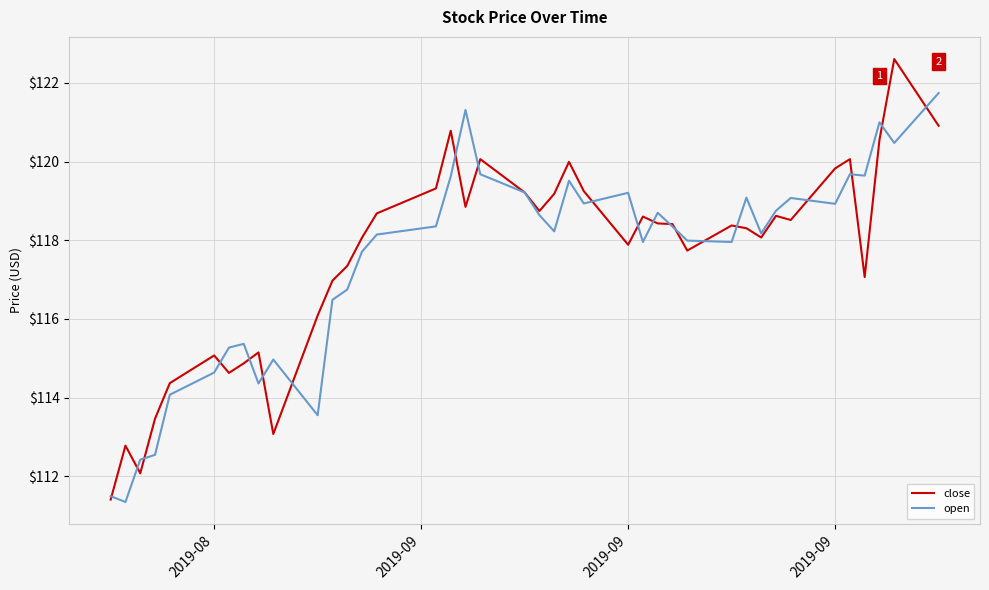

What is the maximum value for open?

121.7